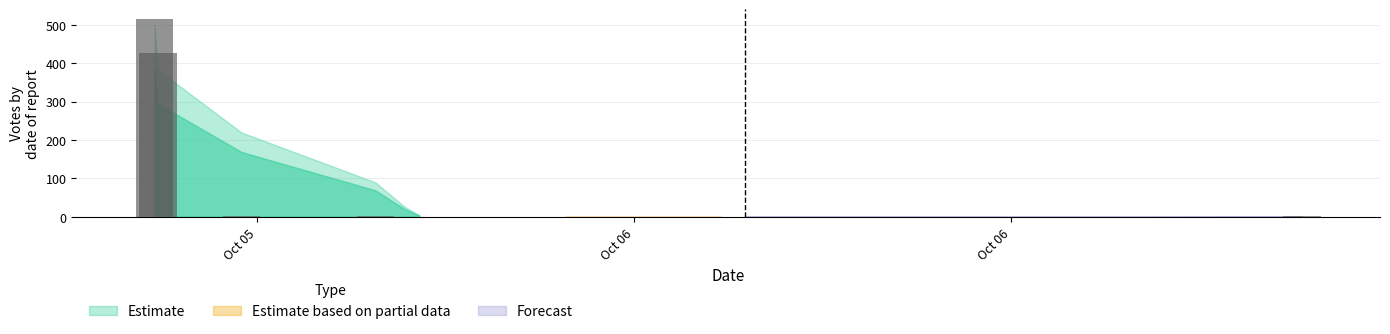

Rank the series by their maximum value, from highest to lowest.

Estimate, Estimate based on partial data, Forecast